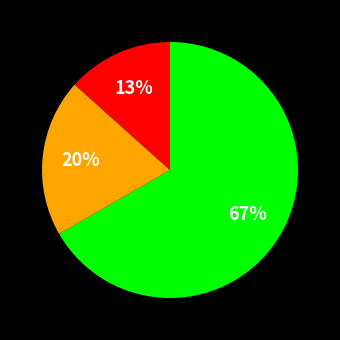

How many segments does this pie chart have?

3